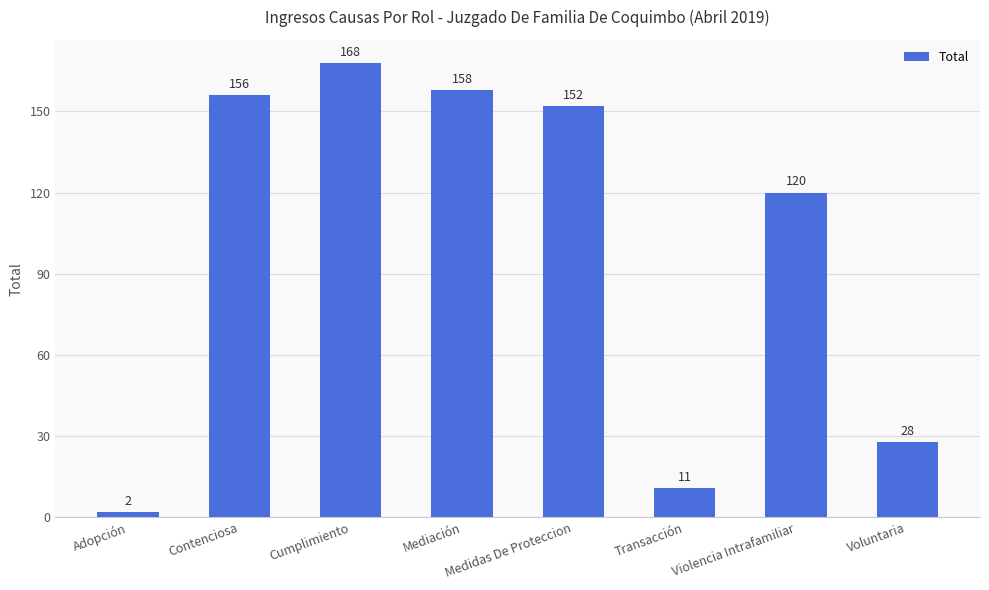

Where is the data nearest to the value 85?

Violencia Intrafamiliar